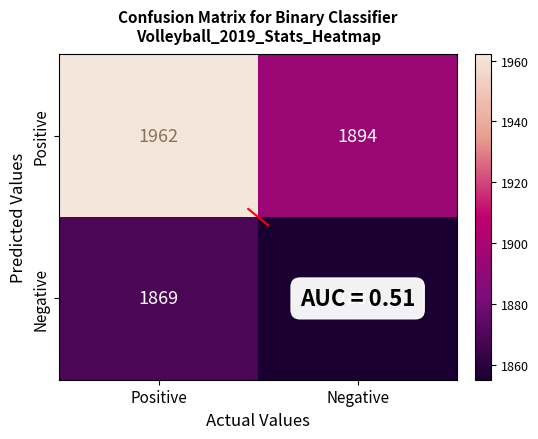

How many data points does each series have?

2